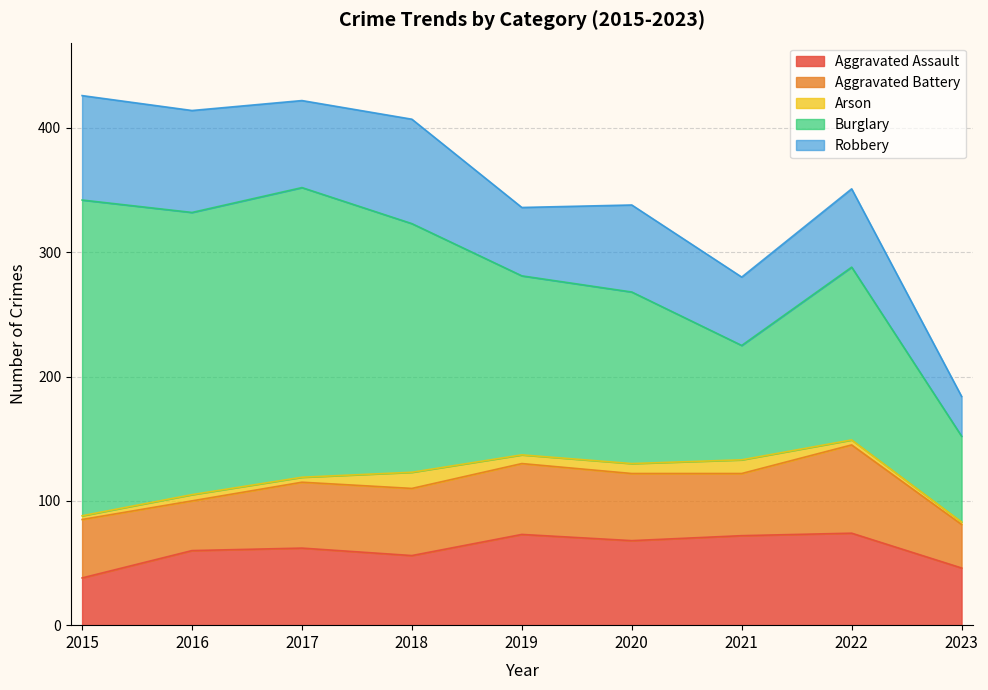

True or false: Burglary has more than 0 points higher than both neighbors.

True